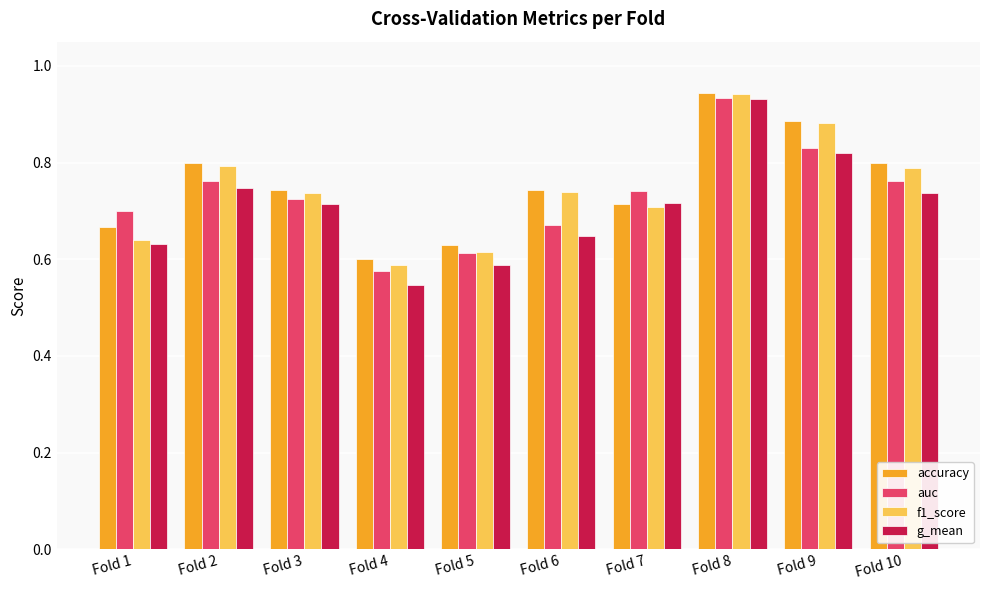

At which label is g_mean closest to 0?

Fold 4